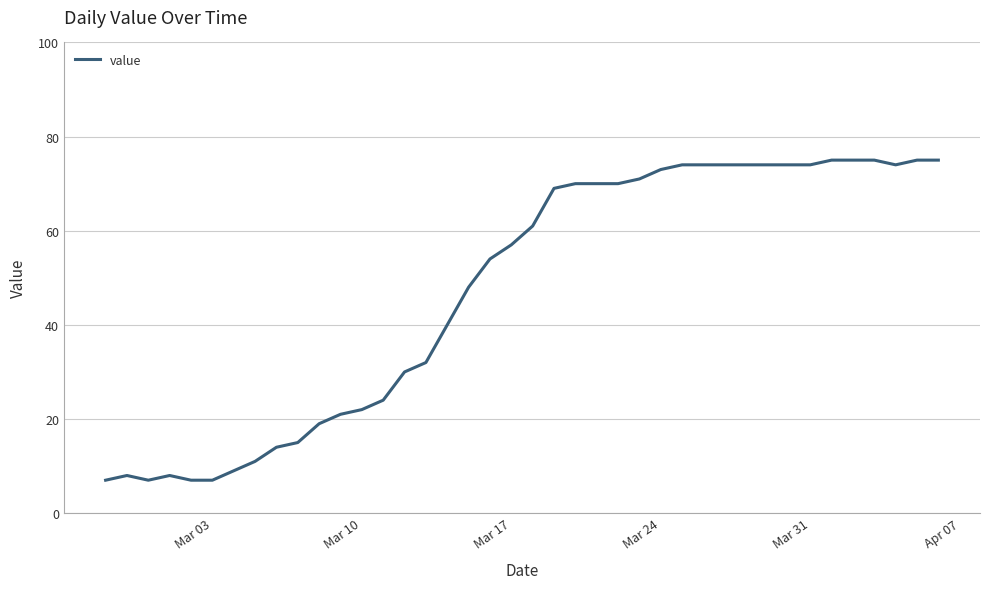

What is the average value?

47